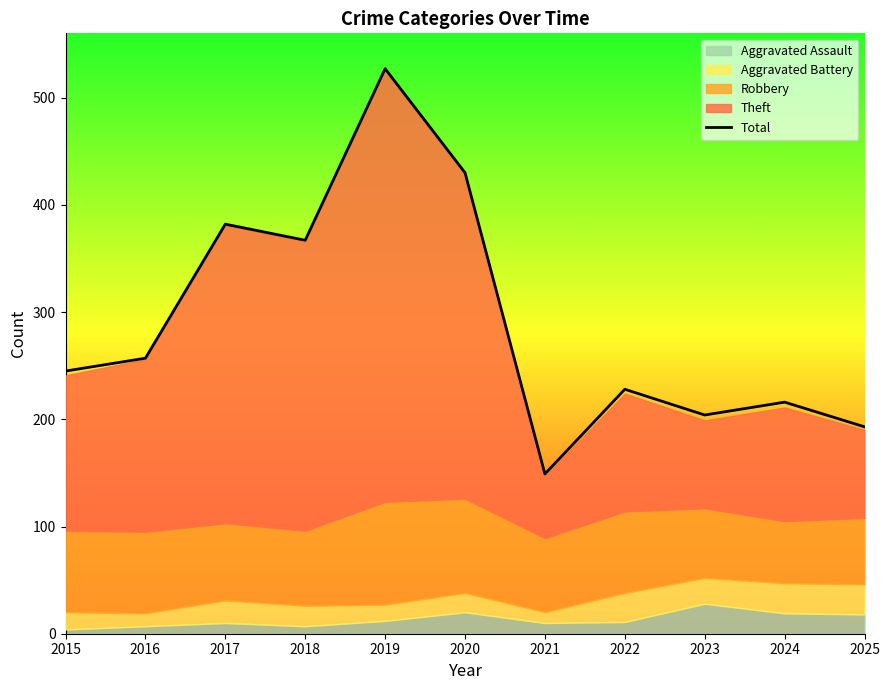

What is the value of the 9th point from the left?

204